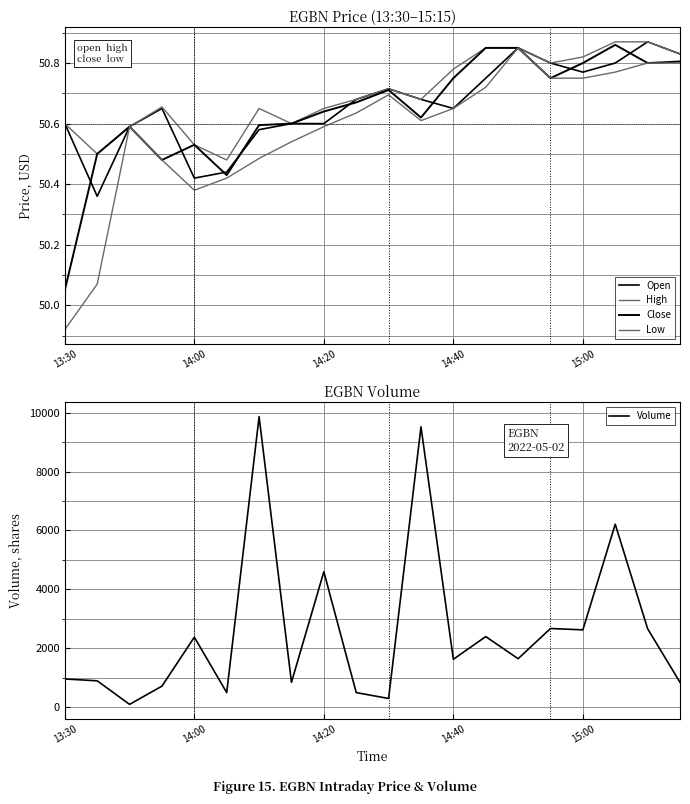

Reading right to left, list all the values displayed in this chart.

Open: 50.8	50.9	50.8	50.8	50.8	50.9	50.8	50.6	50.7	50.7	50.7	50.6	50.6	50.6	50.4	50.4	50.6	50.6	50.4	50.6
High: 50.8	50.9	50.9	50.8	50.8	50.9	50.9	50.8	50.7	50.7	50.7	50.6	50.6	50.6	50.5	50.5	50.7	50.6	50.5	50.6
Close: 50.8	50.8	50.9	50.8	50.8	50.9	50.9	50.8	50.6	50.7	50.7	50.6	50.6	50.6	50.4	50.5	50.5	50.6	50.5	50.0
Low: 50.8	50.8	50.8	50.8	50.8	50.9	50.7	50.6	50.6	50.7	50.6	50.6	50.5	50.5	50.4	50.4	50.5	50.6	50.1	49.9
Volume: 848.0	2667.0	6213.0	2629.0	2674.0	1649.0	2400.0	1630.0	9516.0	300.0	500.0	4600.0	850.0	9862.0	500.0	2380.0	720.0	100.0	900.0	962.0